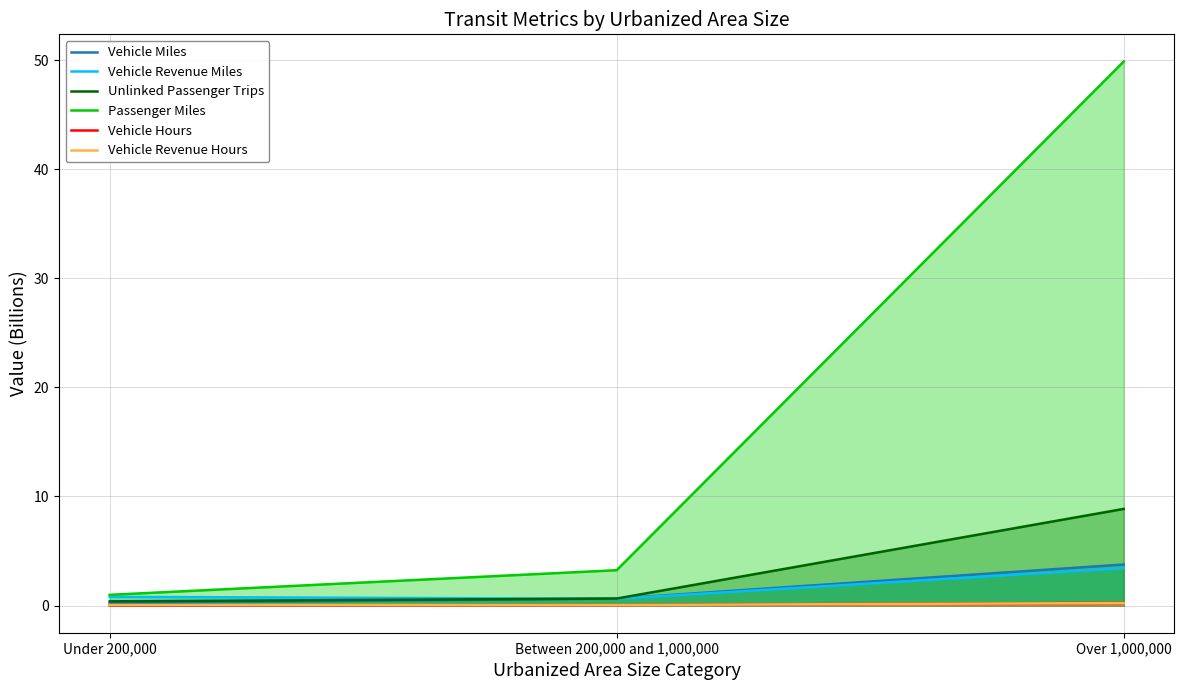

Does the chart display data point markers on the line(s)?

No